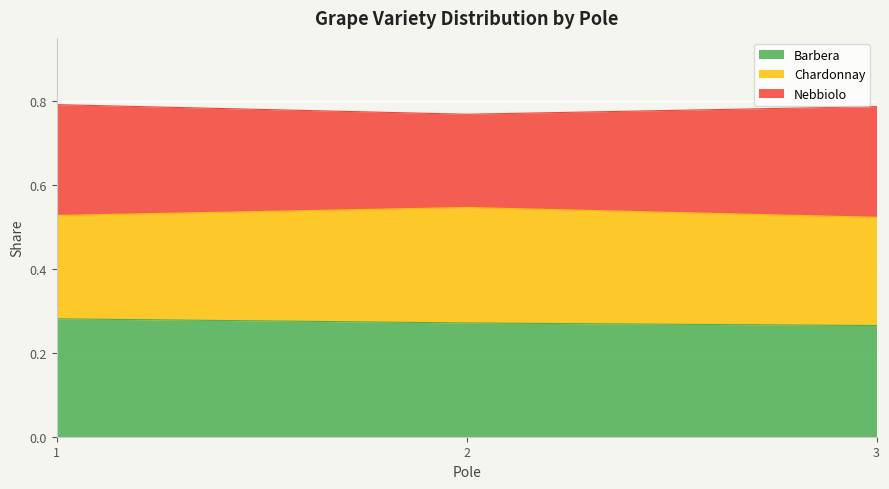

Between 1 and 3, which series saw the biggest shift?

Barbera